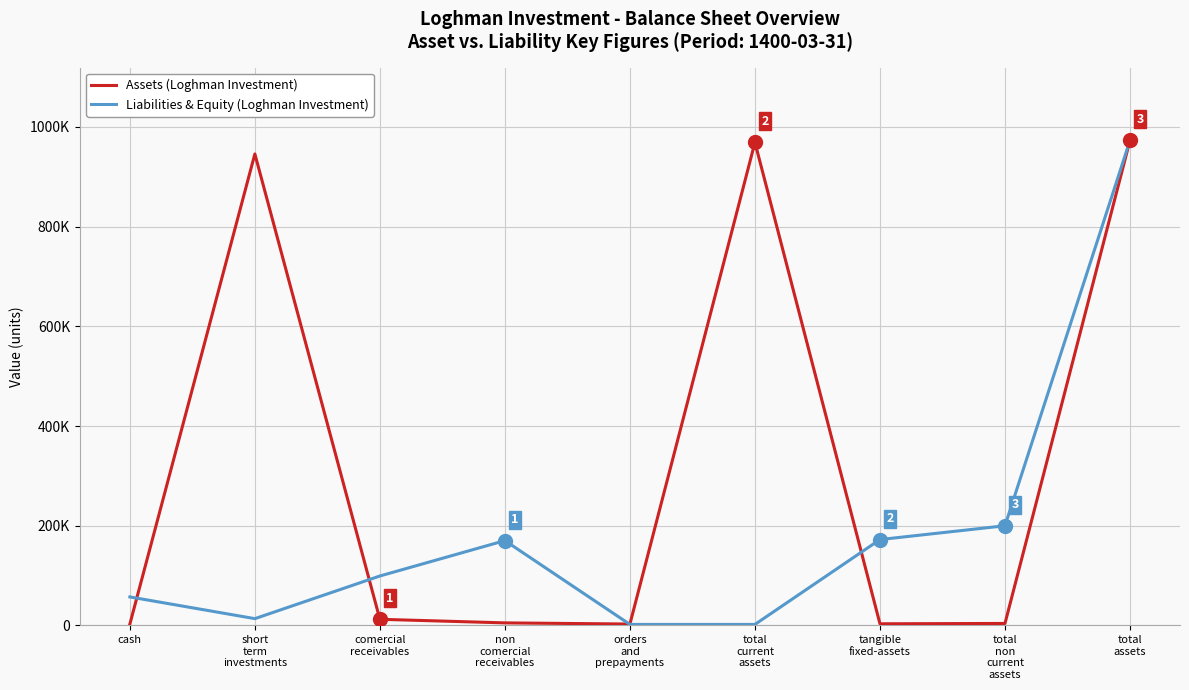

Where is the first local minimum for Assets (Loghman Investment)?

orders
and
prepayments